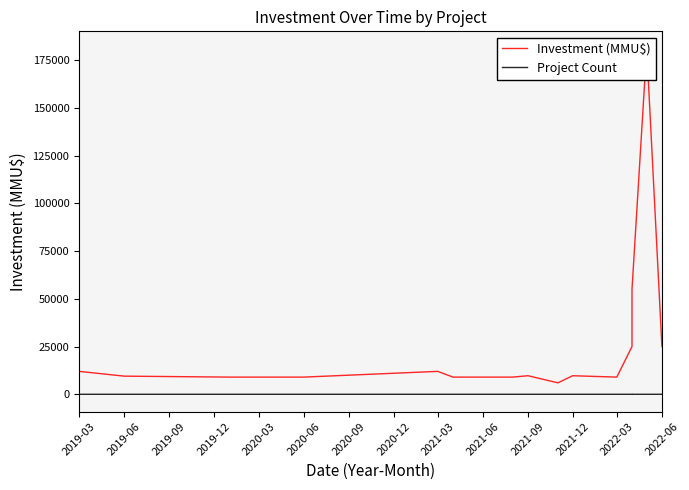

How many data points does each series have?

20